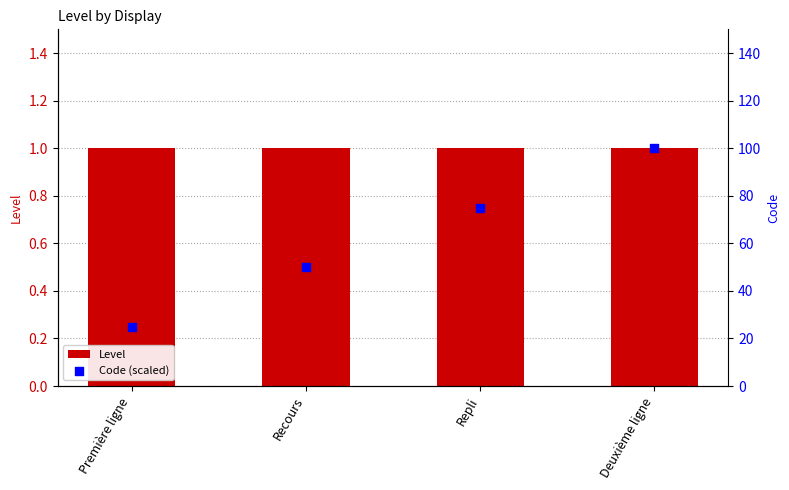

Is the value of Level at Deuxième ligne greater than the value of Code (scaled) at Repli?

No